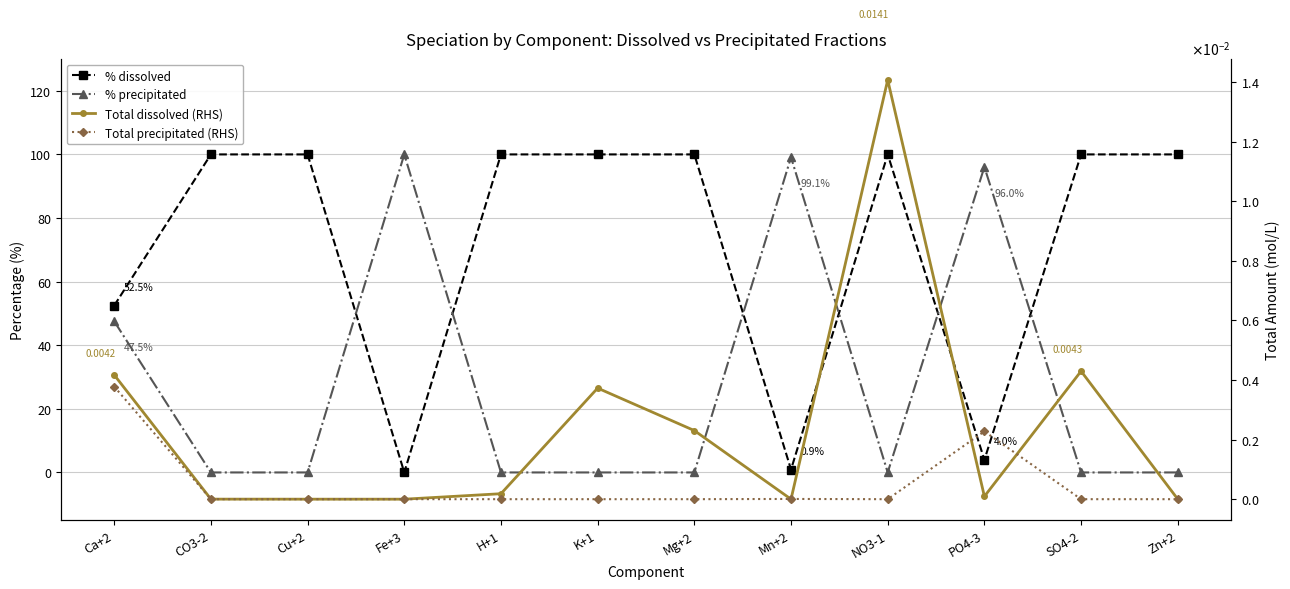

What value does the % dissolved series have at SO4-2?

100.0